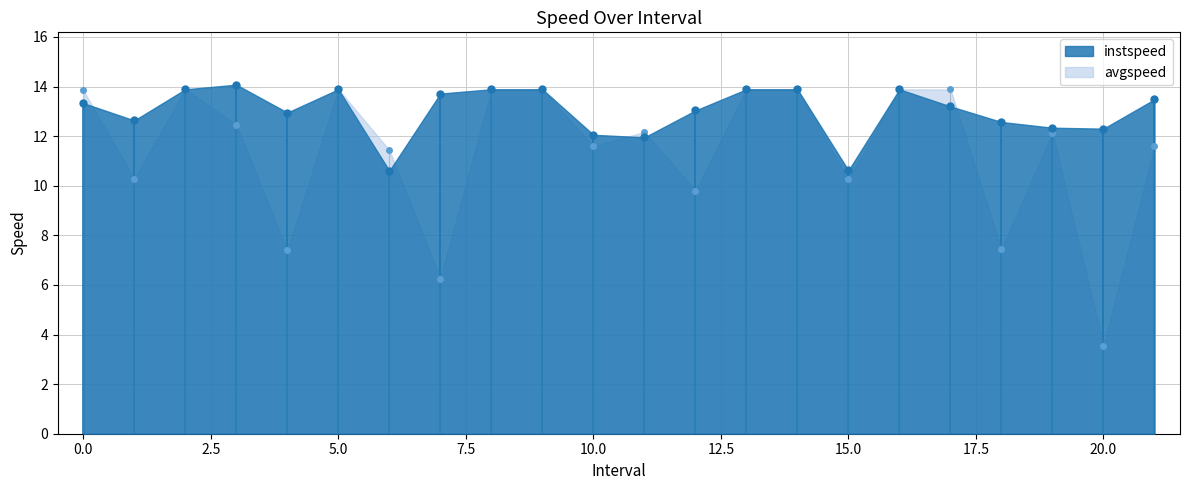

The avgspeed series shows 21.8 at 13. True or false?

False